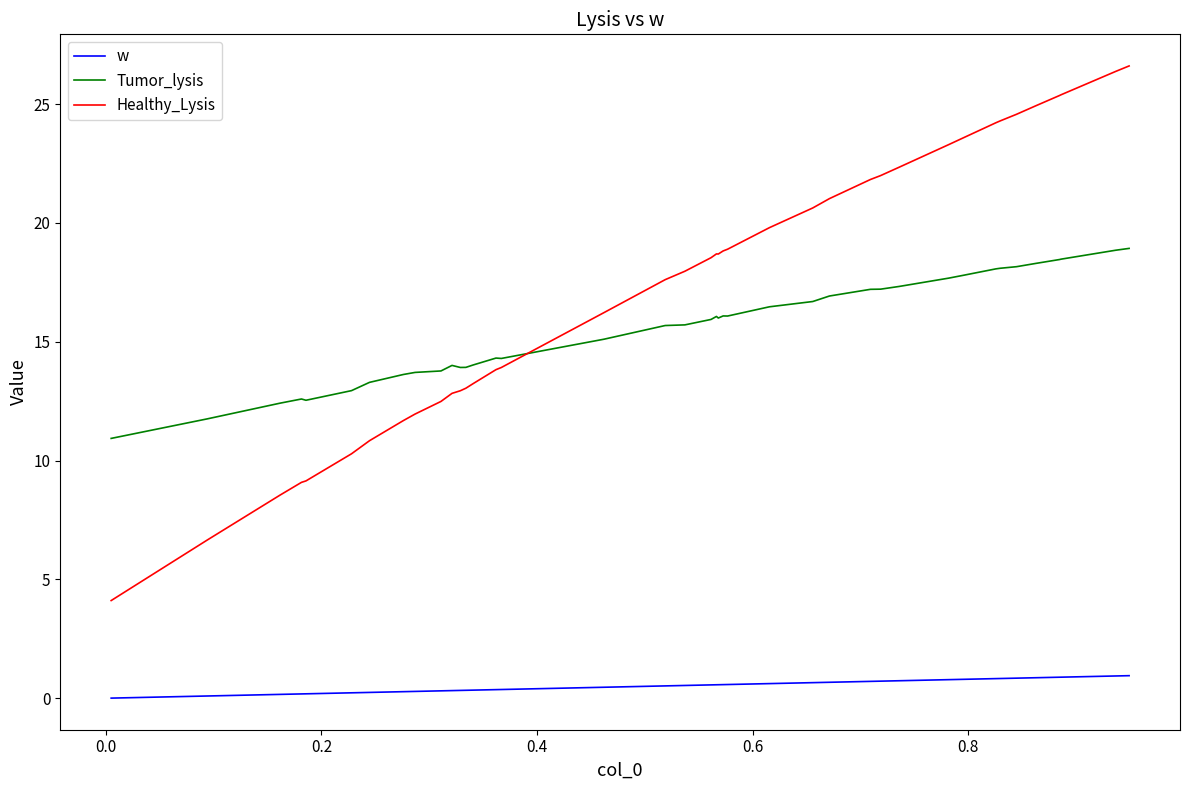

Which series has the largest total across all categories?

Healthy_Lysis